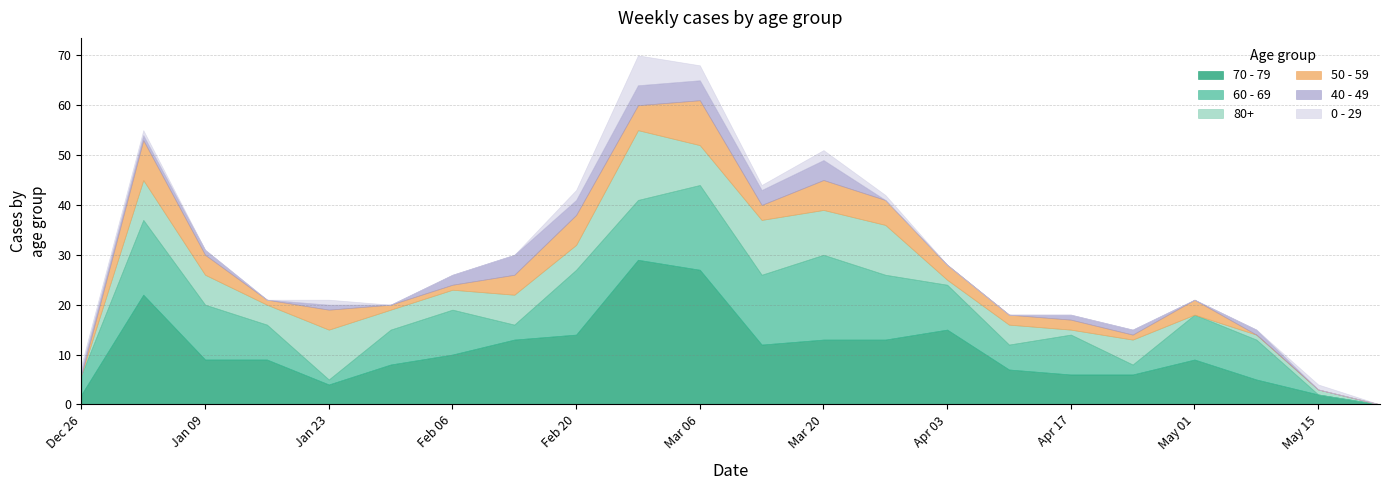

True or false: 60 - 69 has more than 2 points higher than both neighbors.

True